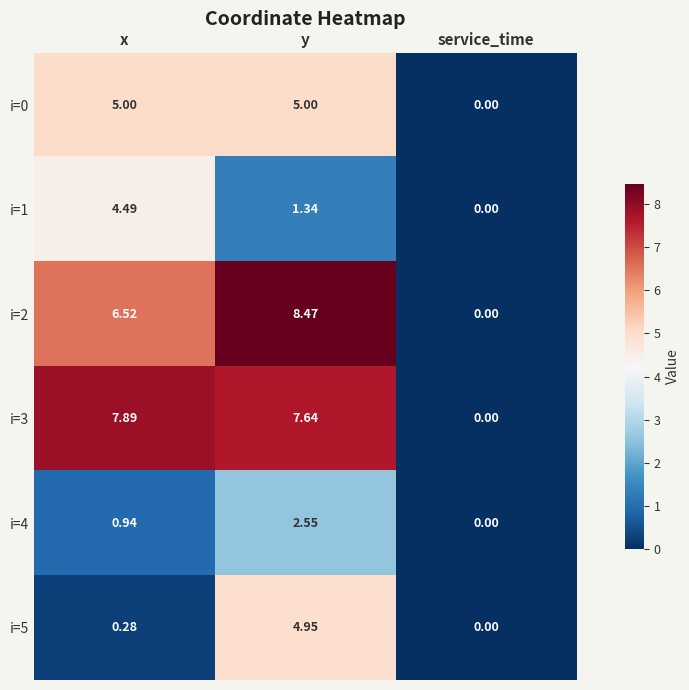

Is the value of i=1 at y greater than the value of i=2 at service_time?

Yes